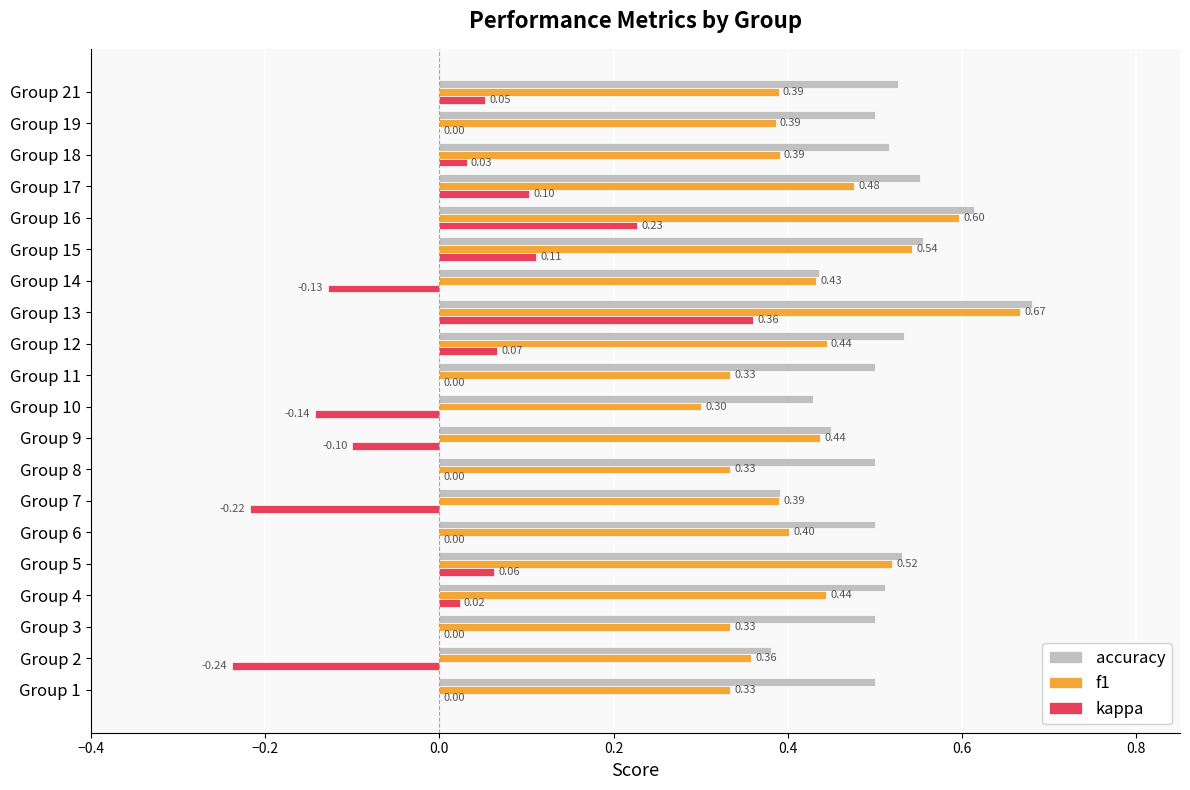

Is the value of f1 at Group 18 greater than the value of accuracy at Group 18?

No